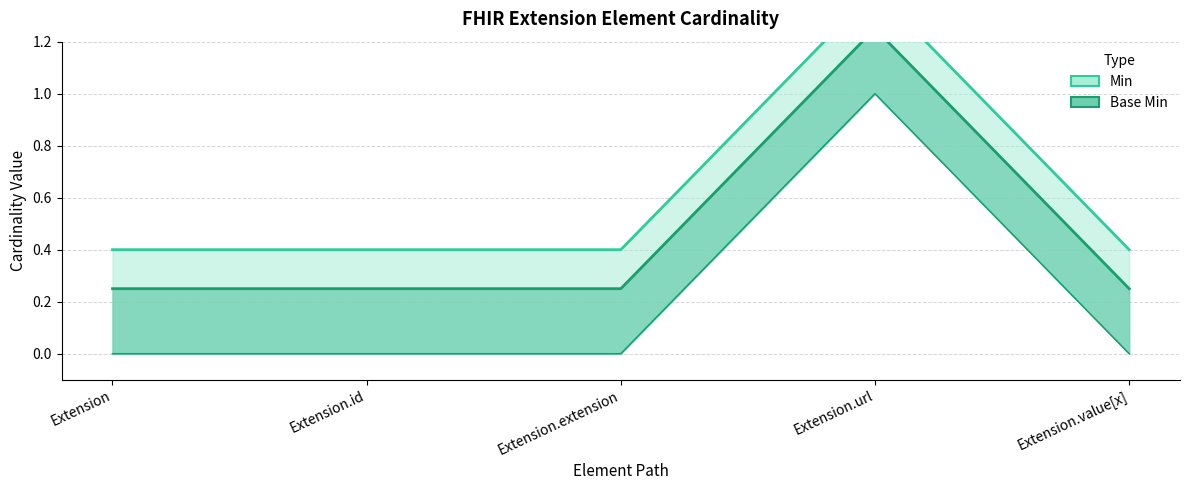

At which category does Min reach its first local peak?

Extension.url